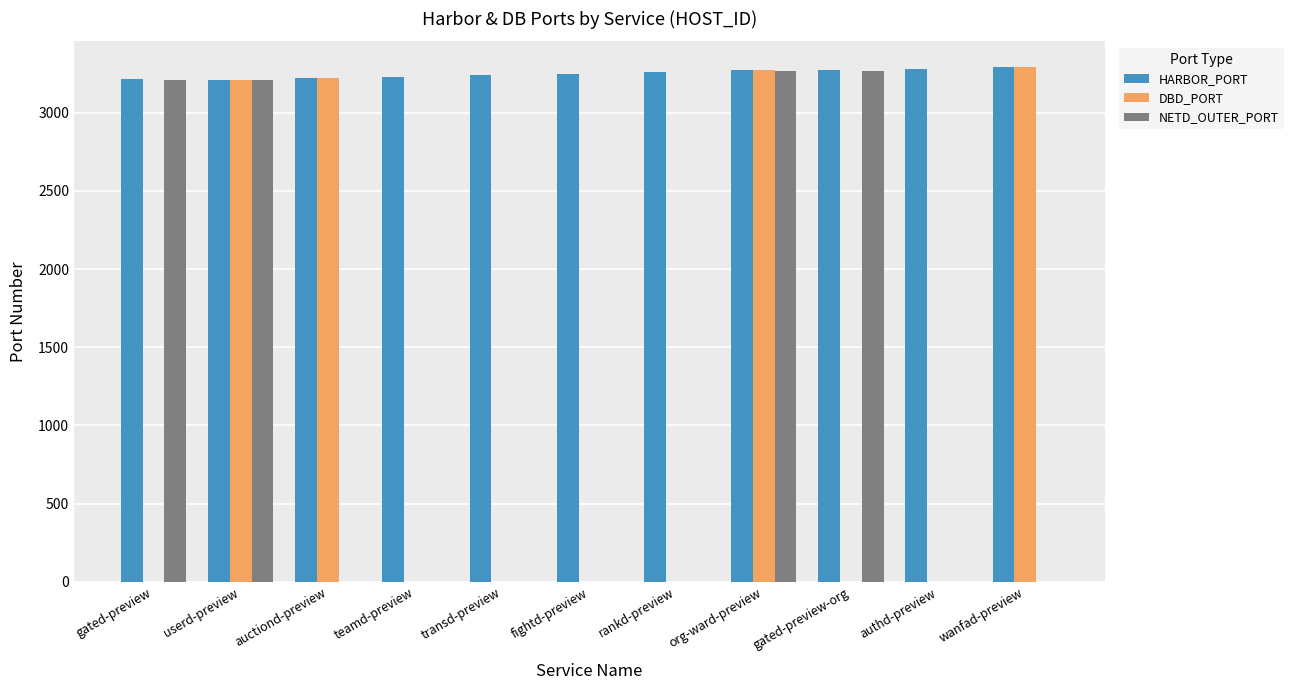

What is the highest value of the HARBOR_PORT series?

3291